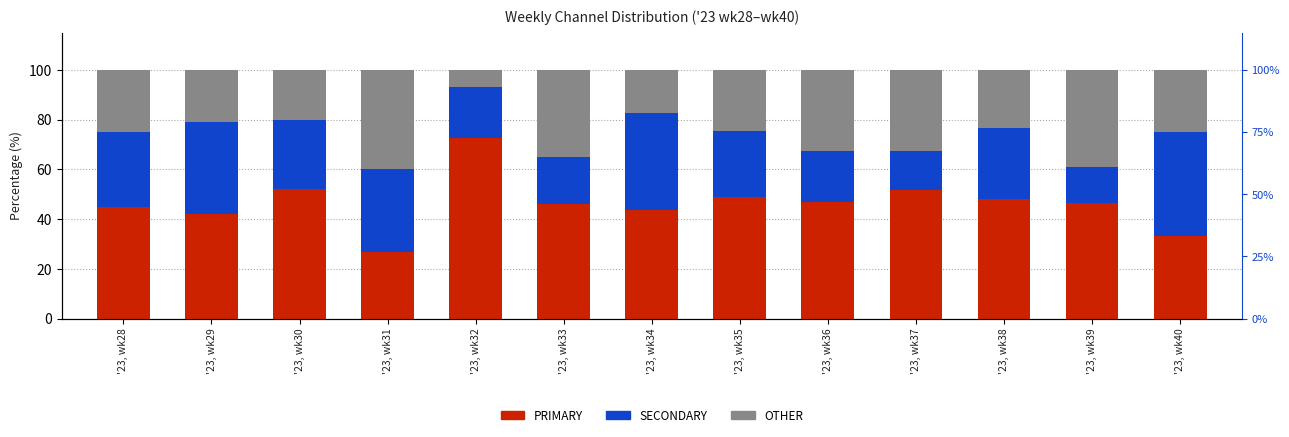

Between '23, wk38 and '23, wk30, which is larger?

'23, wk30